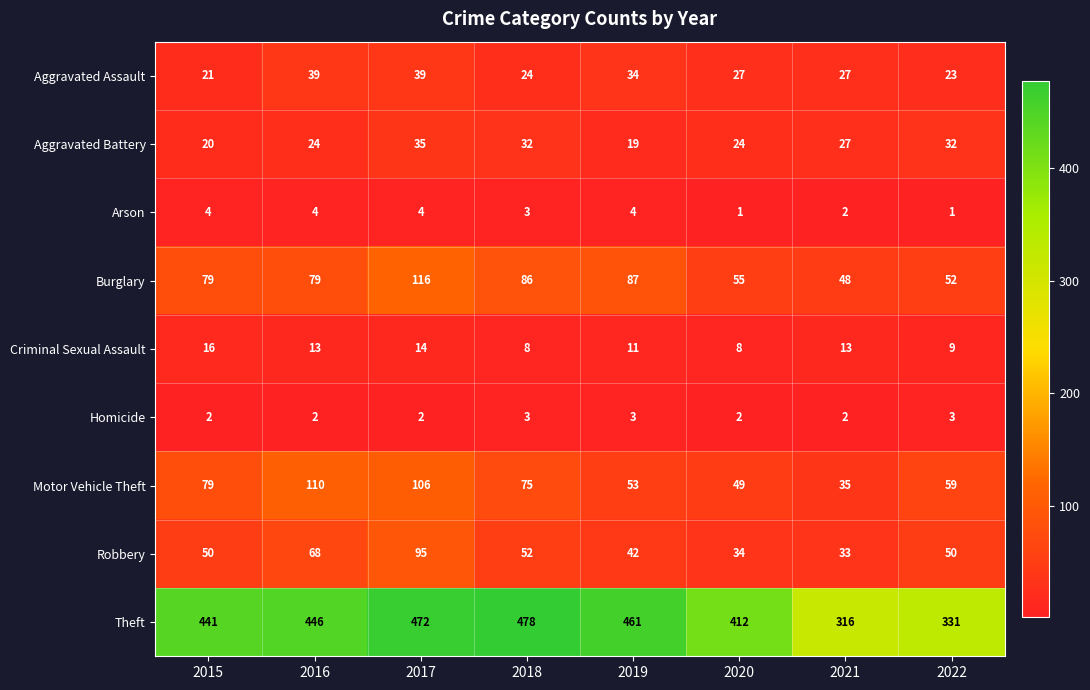

Rank the series by their maximum value, from lowest to highest.

Homicide, Arson, Criminal Sexual Assault, Aggravated Battery, Aggravated Assault, Robbery, Motor Vehicle Theft, Burglary, Theft